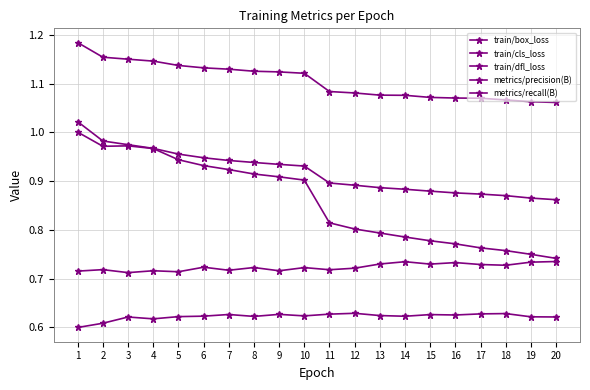

Is it true that metrics/recall(B) equals 1.1 at 19?

False